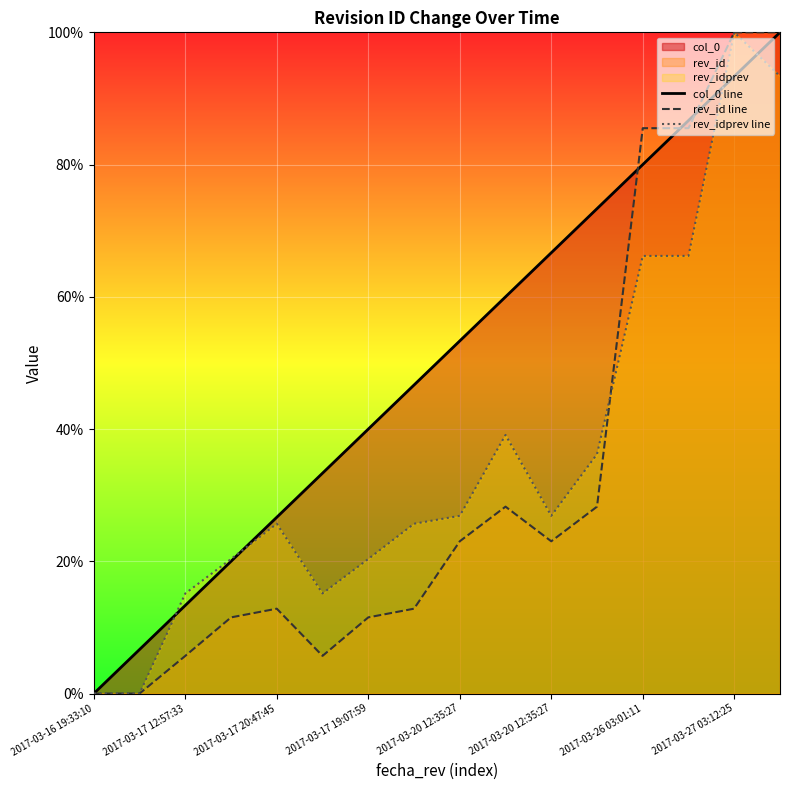

Reading right to left, transcribe all the data shown in this chart.

col_0 line: 100.0	93.3	86.7	80.0	73.3	66.7	60.0	53.3	46.7	40.0	33.3	26.7	20.0	13.3	6.7	0.0
rev_id line: 100.0	100.0	85.5	85.5	28.3	23.0	28.3	23.0	12.8	11.5	5.7	12.8	11.5	5.7	0.0	0.0
rev_idprev line: 93.4	100.0	66.2	66.2	36.2	26.9	39.1	26.9	25.7	20.4	15.1	25.7	20.4	15.1	0.0	0.0